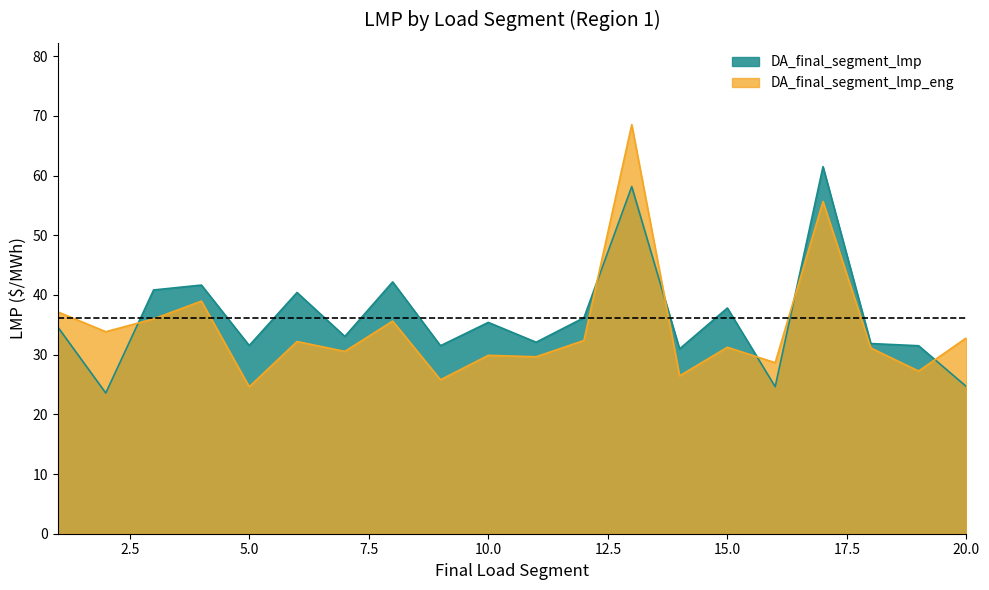

The DA_final_segment_lmp series shows 28.6 at 3. True or false?

False